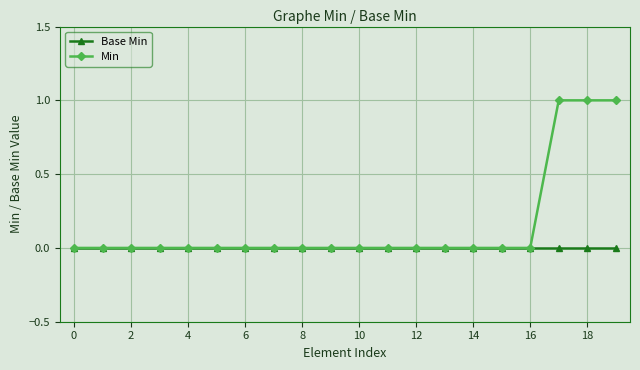

List the series in order of their peak value, lowest first.

Base Min, Min